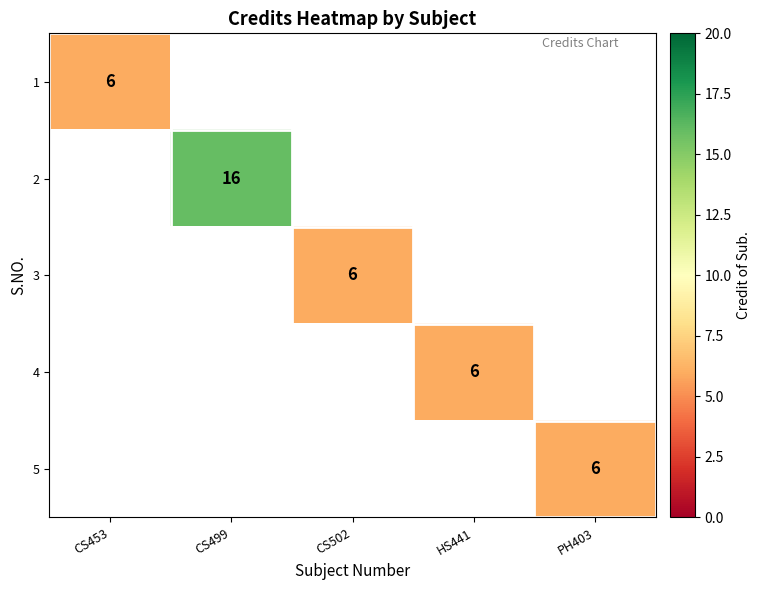

Is it true that 2 equals 11 at CS499?

False